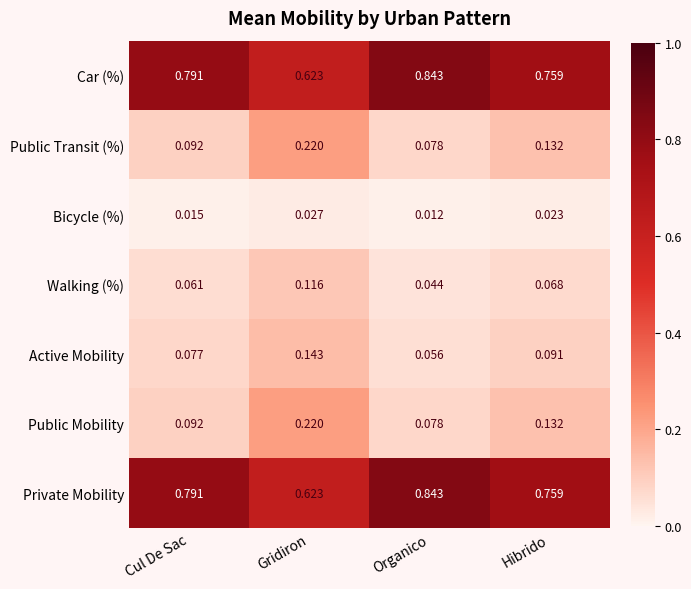

Where is Private Mobility nearest to the value 0?

Gridiron